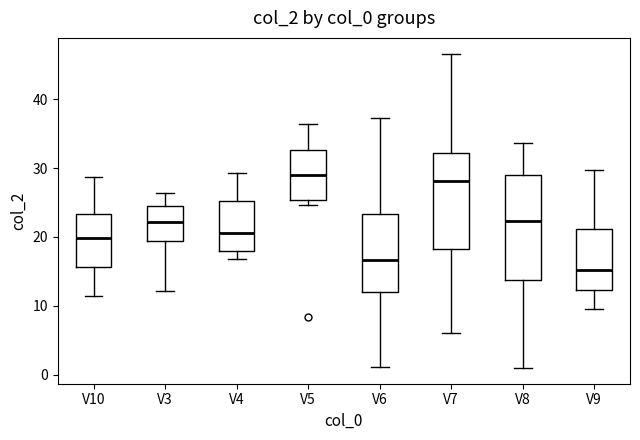

Which box has the lowest median line?

V9